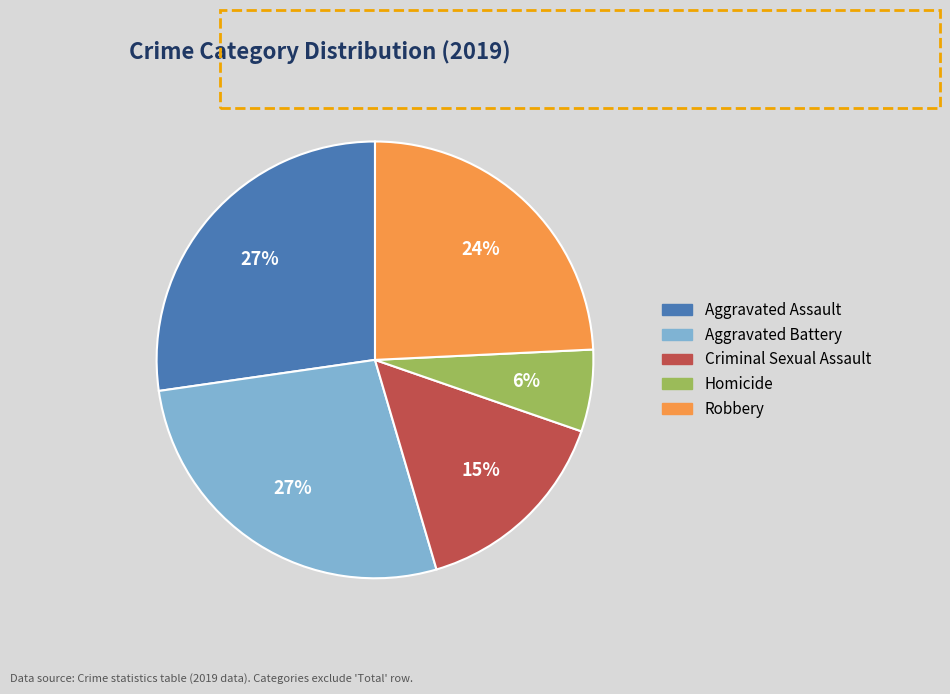

To the nearest percent, what portion does Criminal Sexual Assault represent?

15%